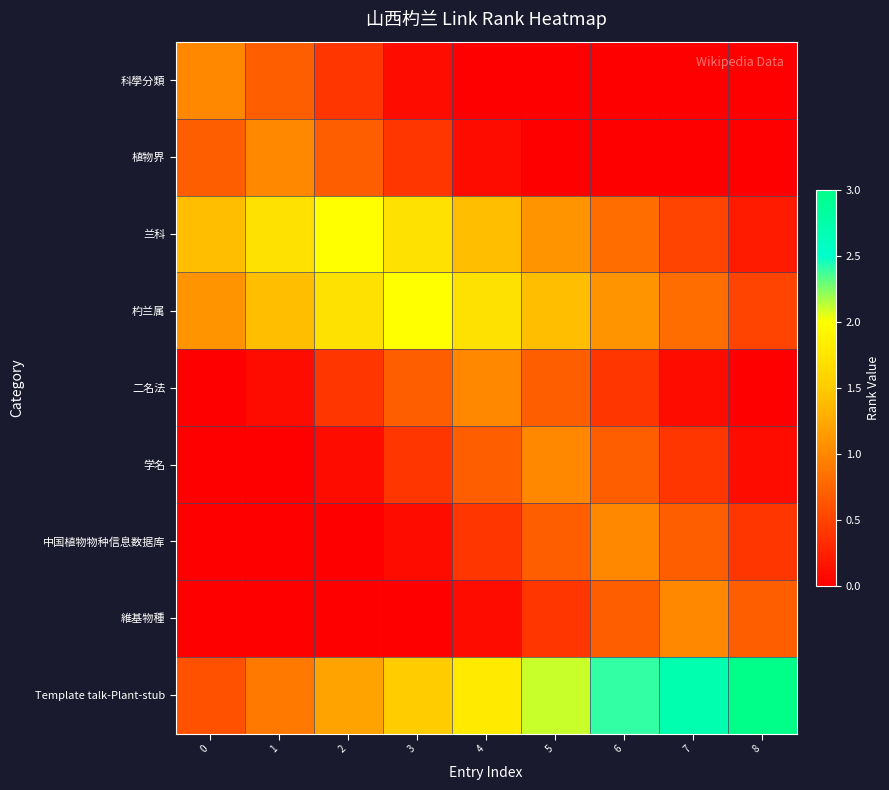

List the series in order of their peak value, lowest first.

科學分類, 植物界, 二名法, 学名, 中国植物物种信息数据库, 維基物種, 兰科, 杓兰属, Template talk-Plant-stub